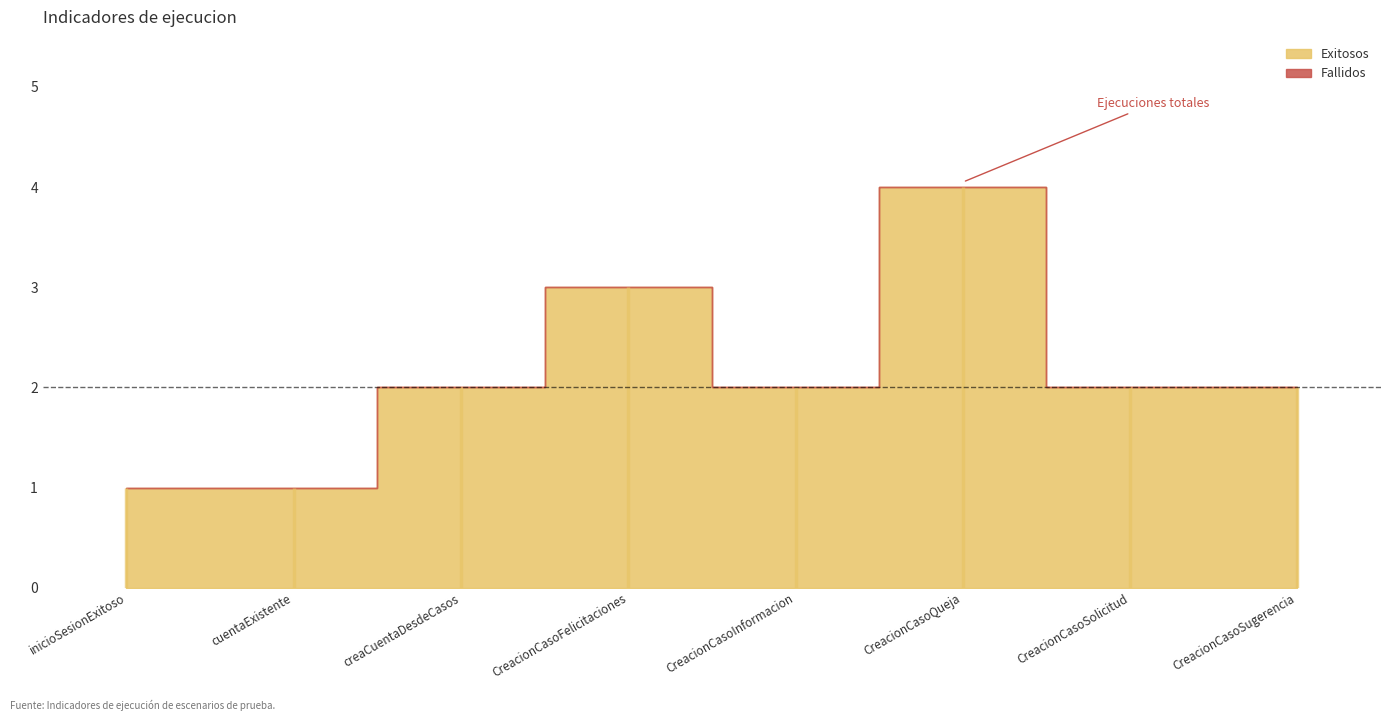

True or false: Fallidos has more than 1 points higher than both neighbors.

False